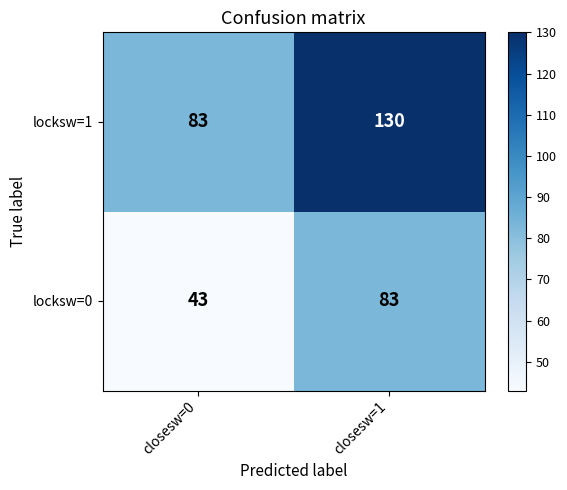

Where is locksw=0 nearest to the value 63?

closesw=0